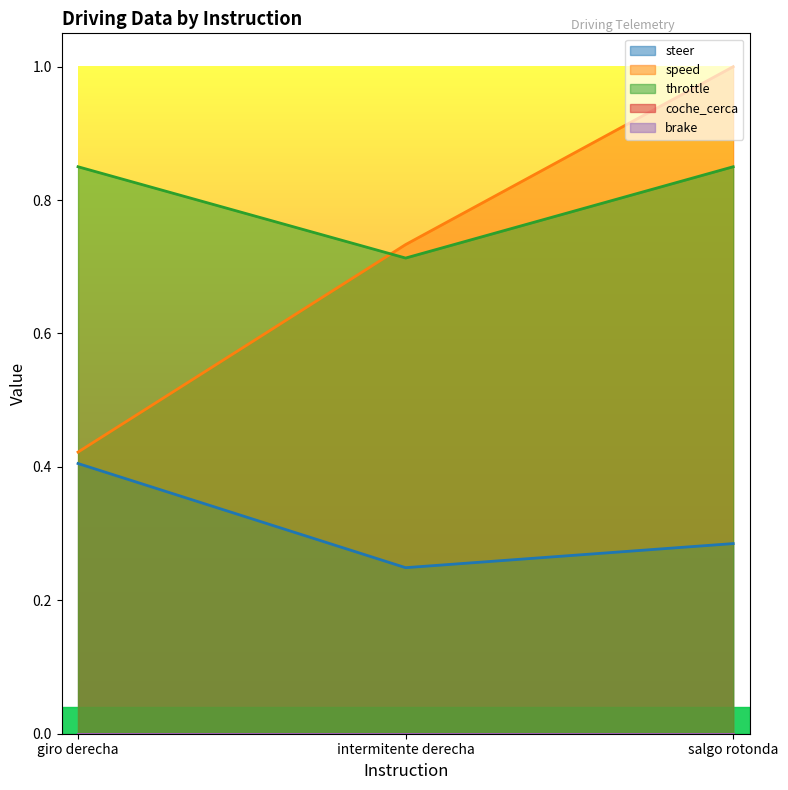

What is the value of the steer point at the 3rd from the left?

0.3